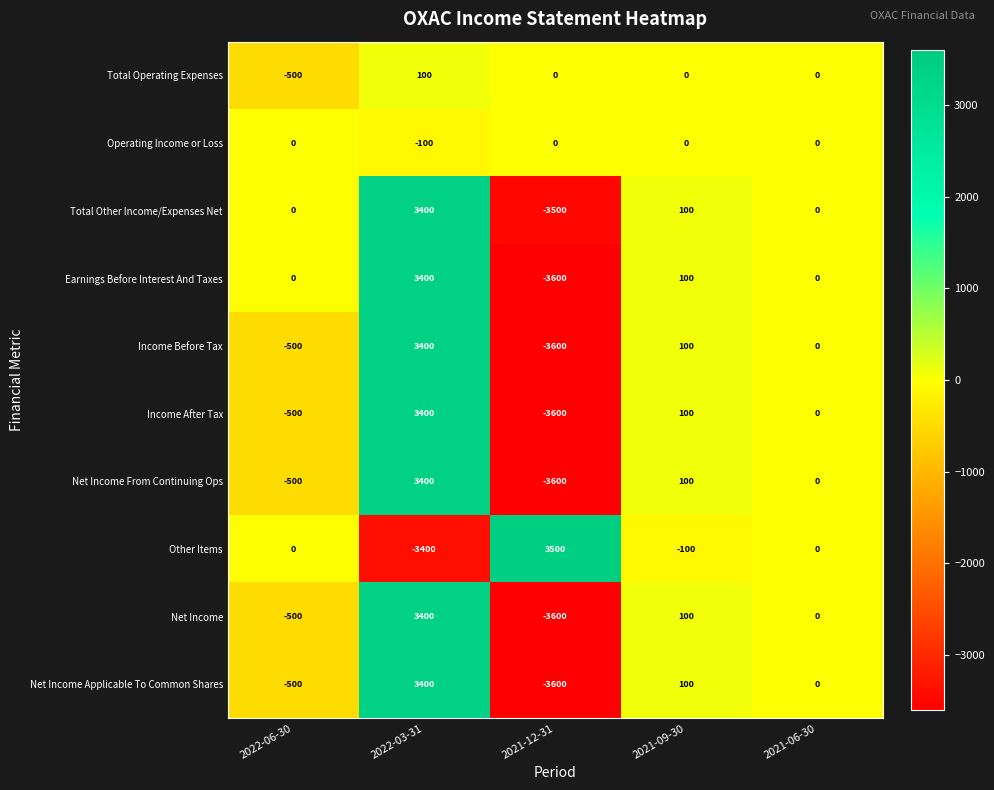

What is the approximate value of Net Income From Continuing Ops at 2022-03-31?

3400